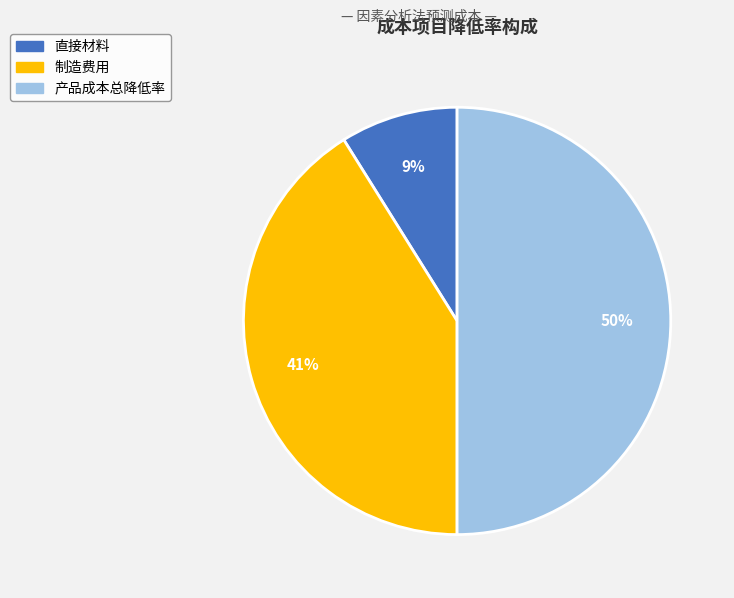

To the nearest percent, what is the difference between the largest and smallest slice percentages?

41%